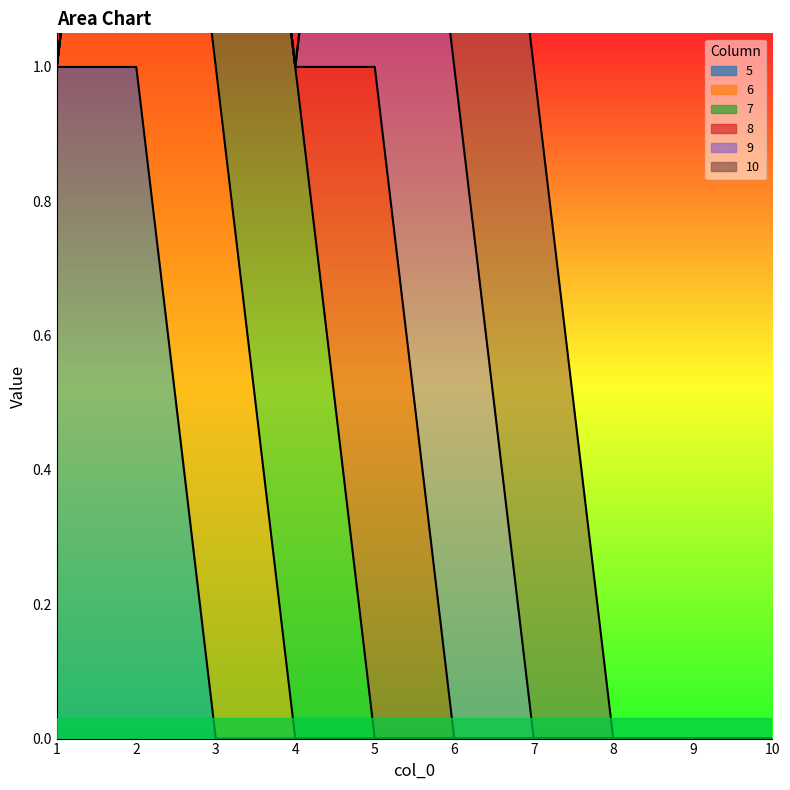

Reading left to right, extract all data points from this chart.

5: 1	1	0	0	0	0	0	0	0	0
6: 0	1	1	0	0	0	0	0	0	0
7: 0	0	1	1	0	0	0	0	0	0
8: 0	0	0	0	1	0	0	0	0	0
9: 0	0	0	0	1	1	0	0	0	0
10: 0	0	0	0	0	1	1	0	0	0